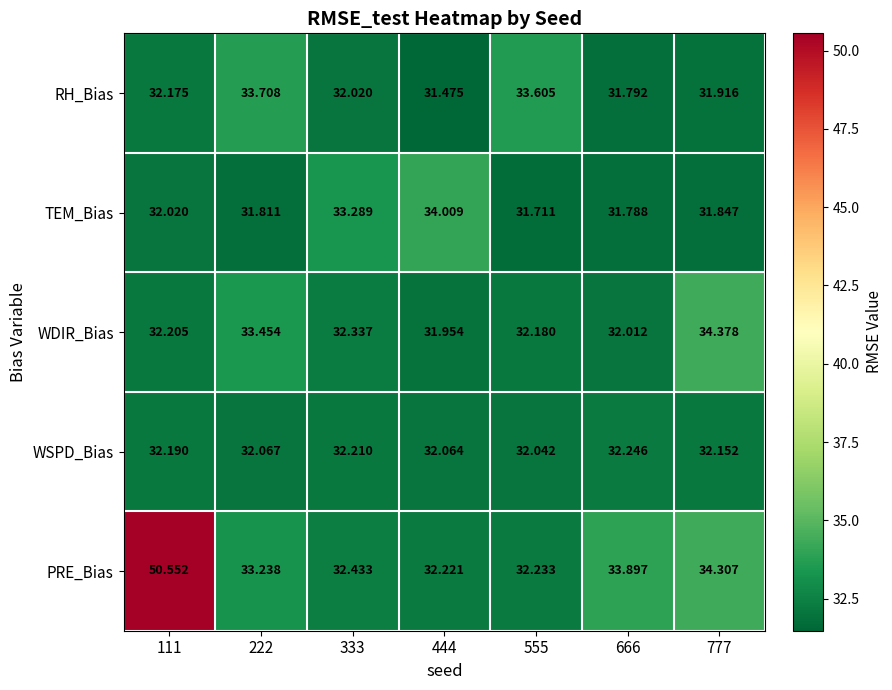

Which series has the largest range (max minus min)?

PRE_Bias